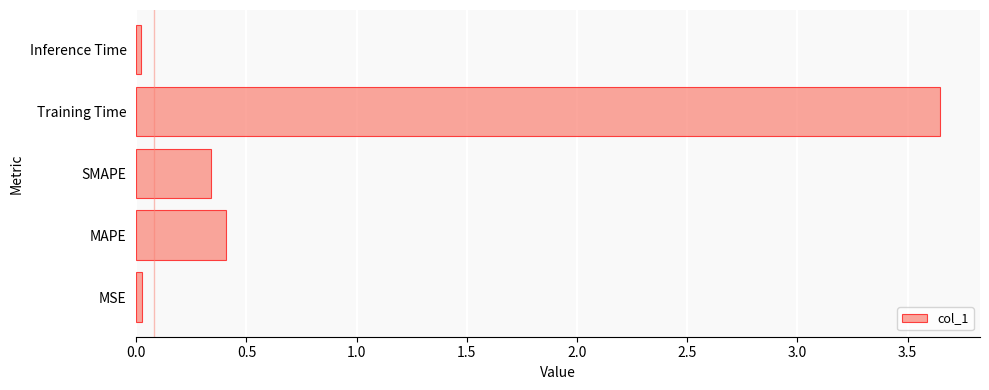

Is it true that the value at SMAPE is 0.6?

False